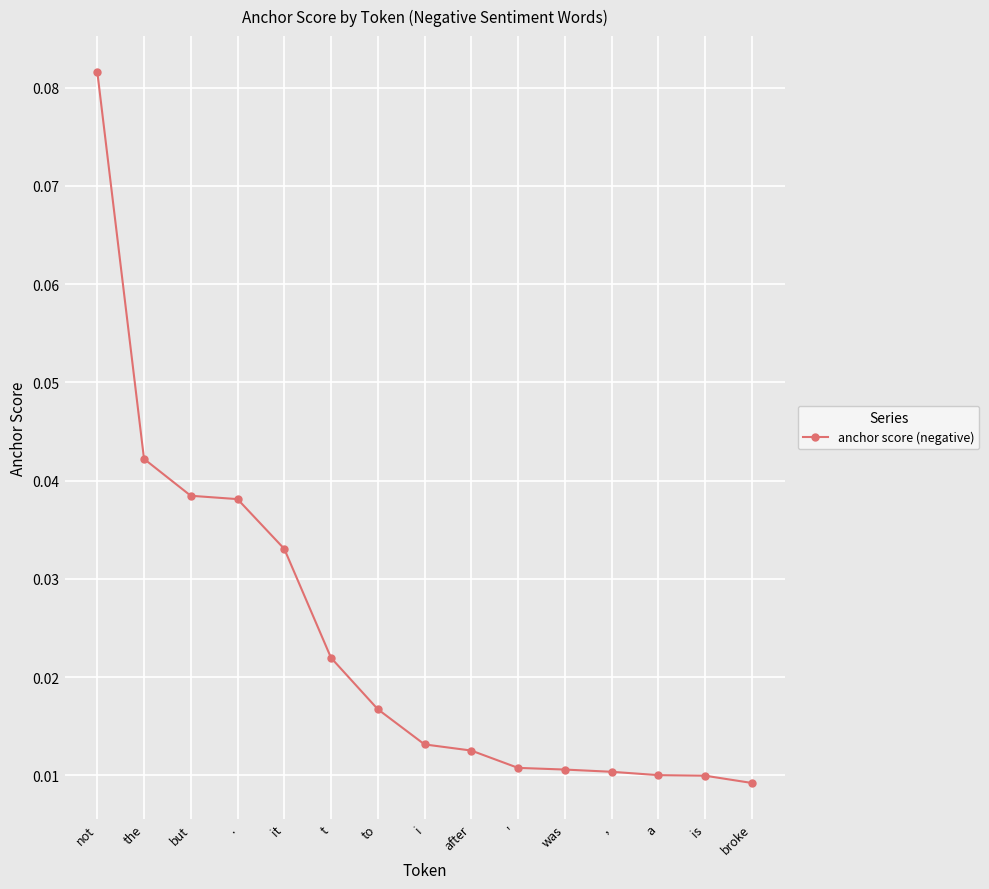

Between the and ', which is larger?

the